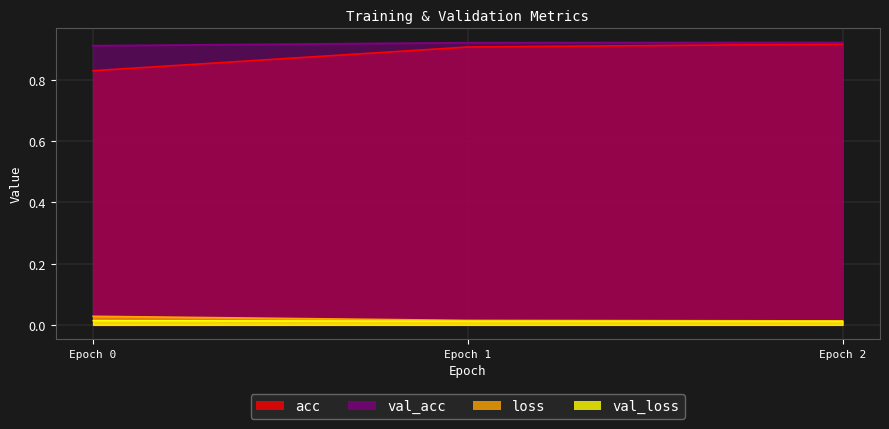

How many lines are shown in the chart?

4